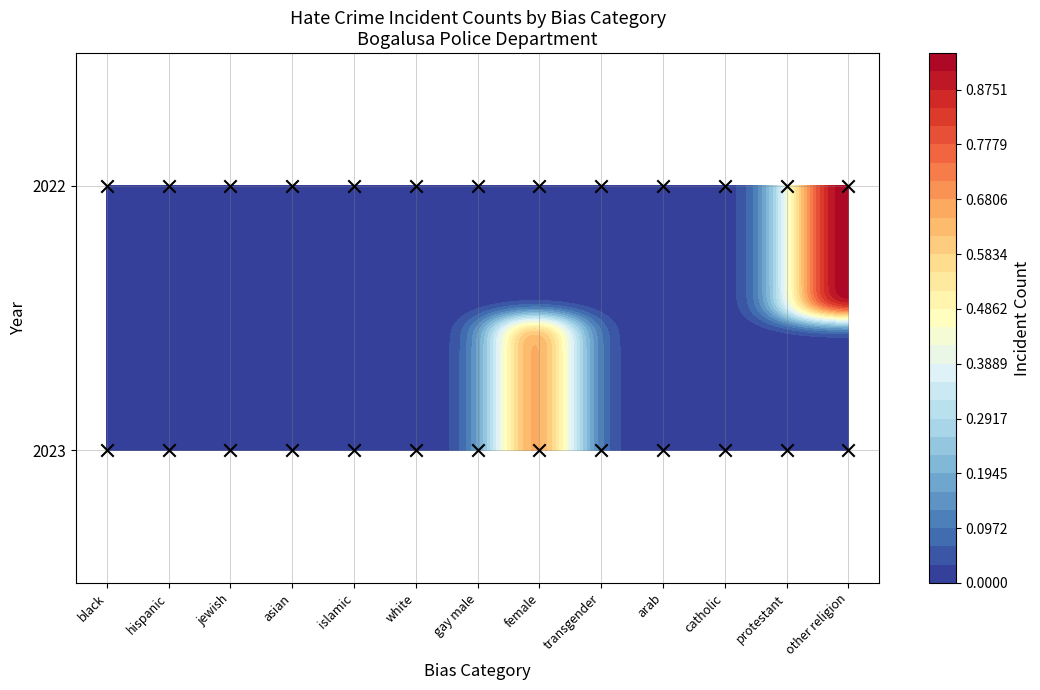

What is the maximum value shown in the chart?

1